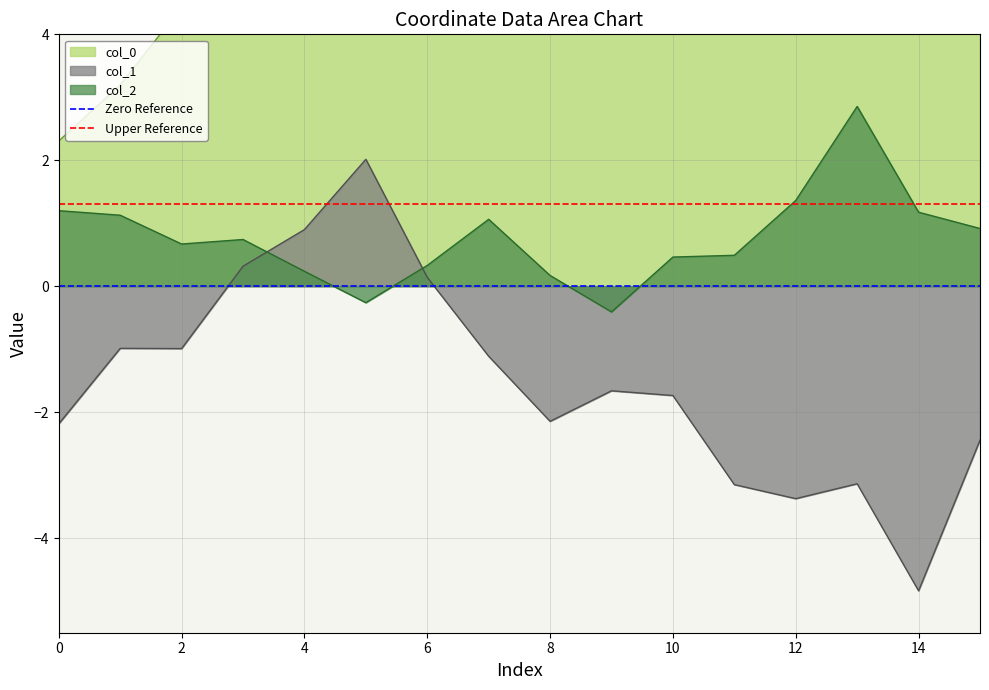

True or false: col_1 has a value of -1.7 at 10.

True